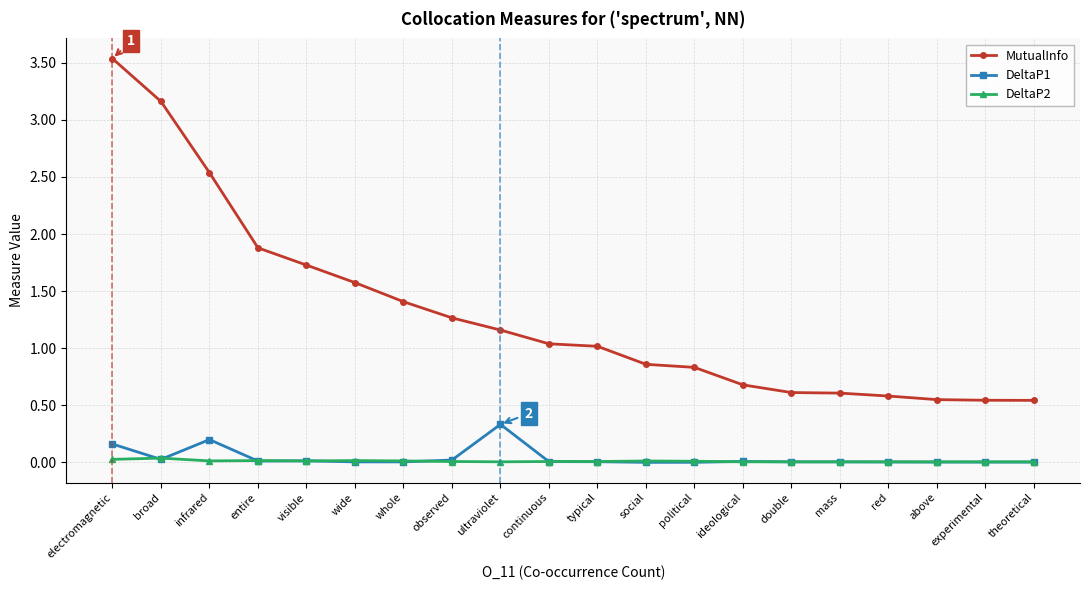

Which series has the largest total across all categories?

MutualInfo